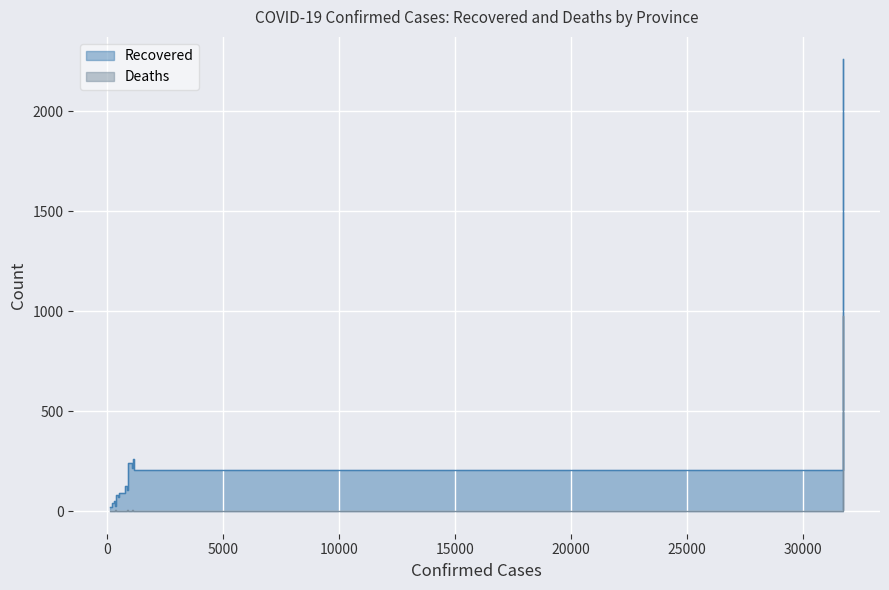

What is the greatest value displayed?

2258